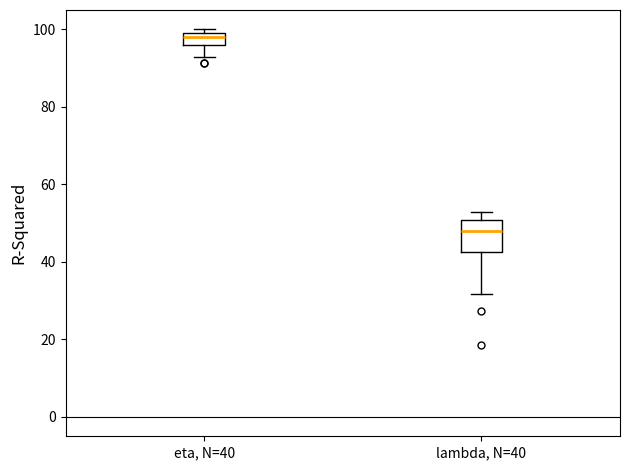

Reading left to right, read every box against the y-axis: the position of its median line, the range the box covers, and the ends of its whiskers. The values are not printed on the chart, so give them approximately, as read against the axis.

eta, N=40: median 98, box 96 to 100, whiskers 92 to 100 (just above the box's upper edge)
lambda, N=40: median 48, box 42 to 50, whiskers 32 to 52